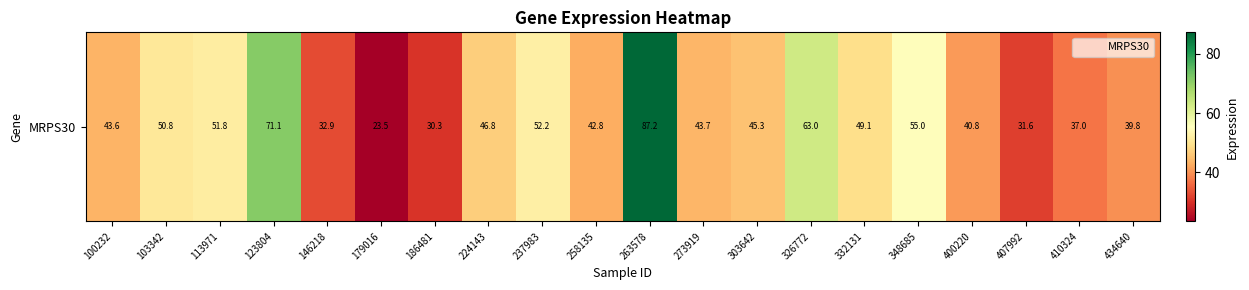

Count the number of values greater than 45.

10